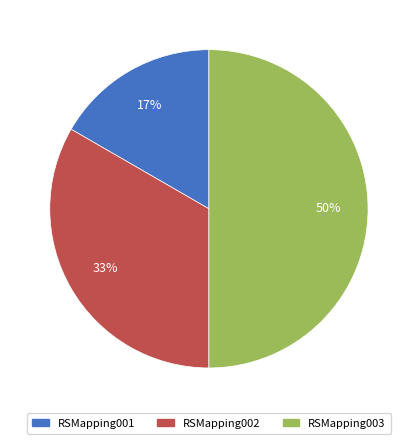

True or false: RSMapping002 accounts for 33% of the total.

True